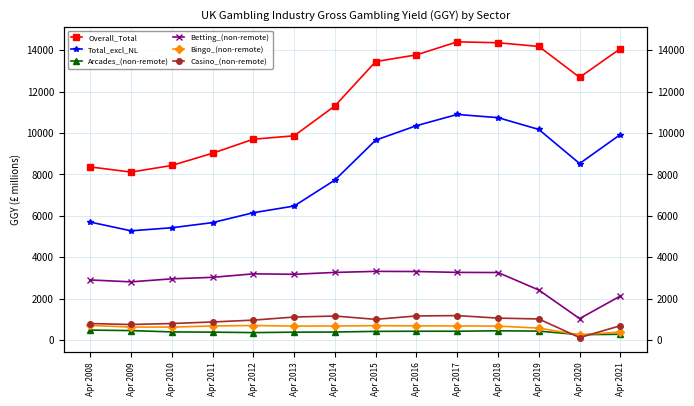

True or false: Bingo_(non-remote) has a value of 186.2 at Apr 2009.

False